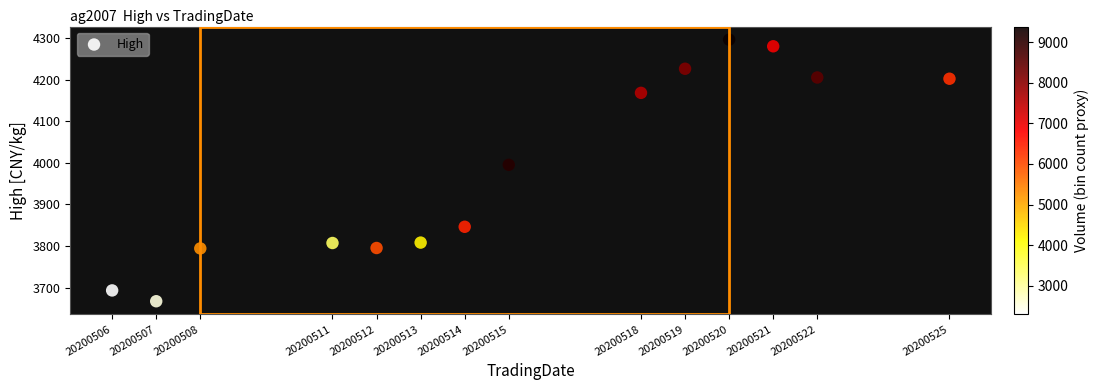

What Y value in the scatter plot is closest to 3981?

3995